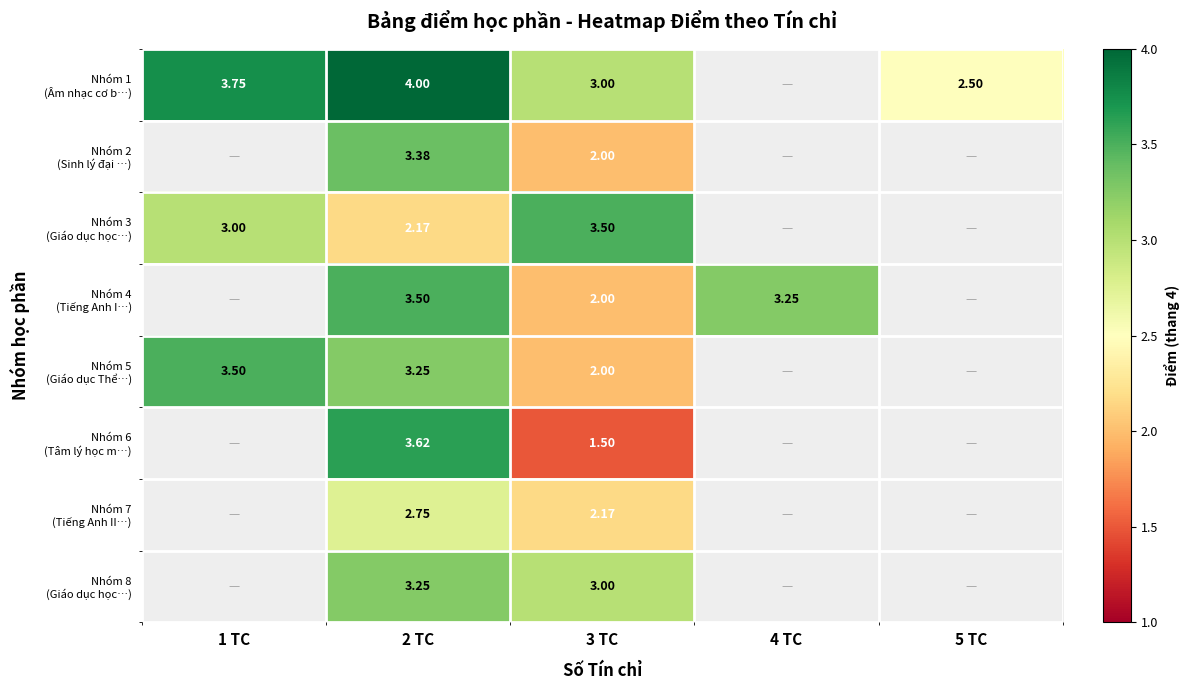

Which category has the highest value across all series?

2 TC